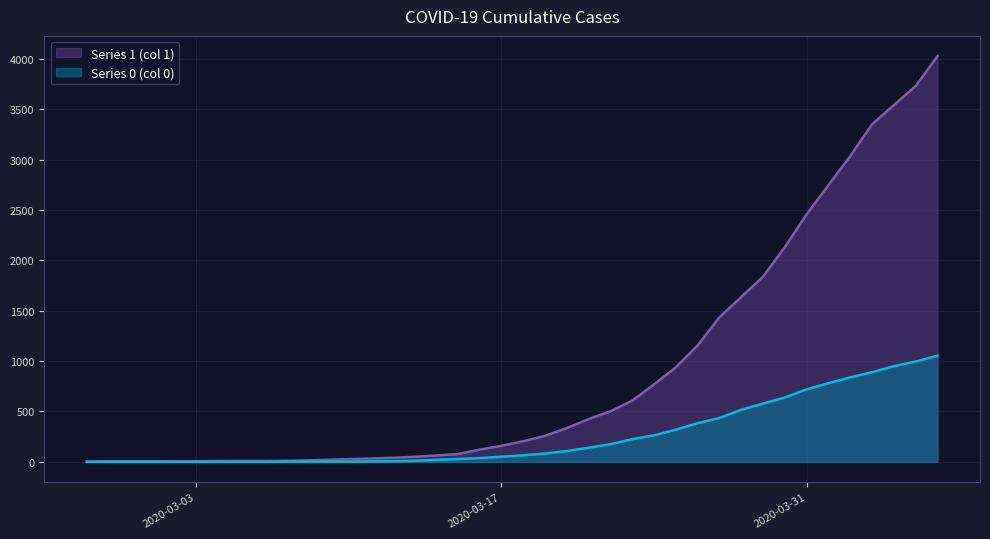

What is the highest value of the 0 series?

1054